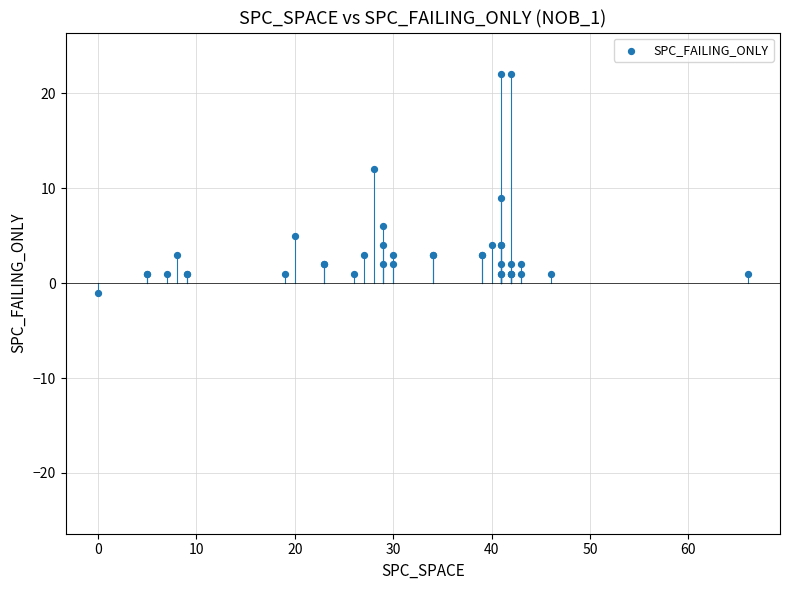

What Y value in the scatter plot is closest to 10?

9